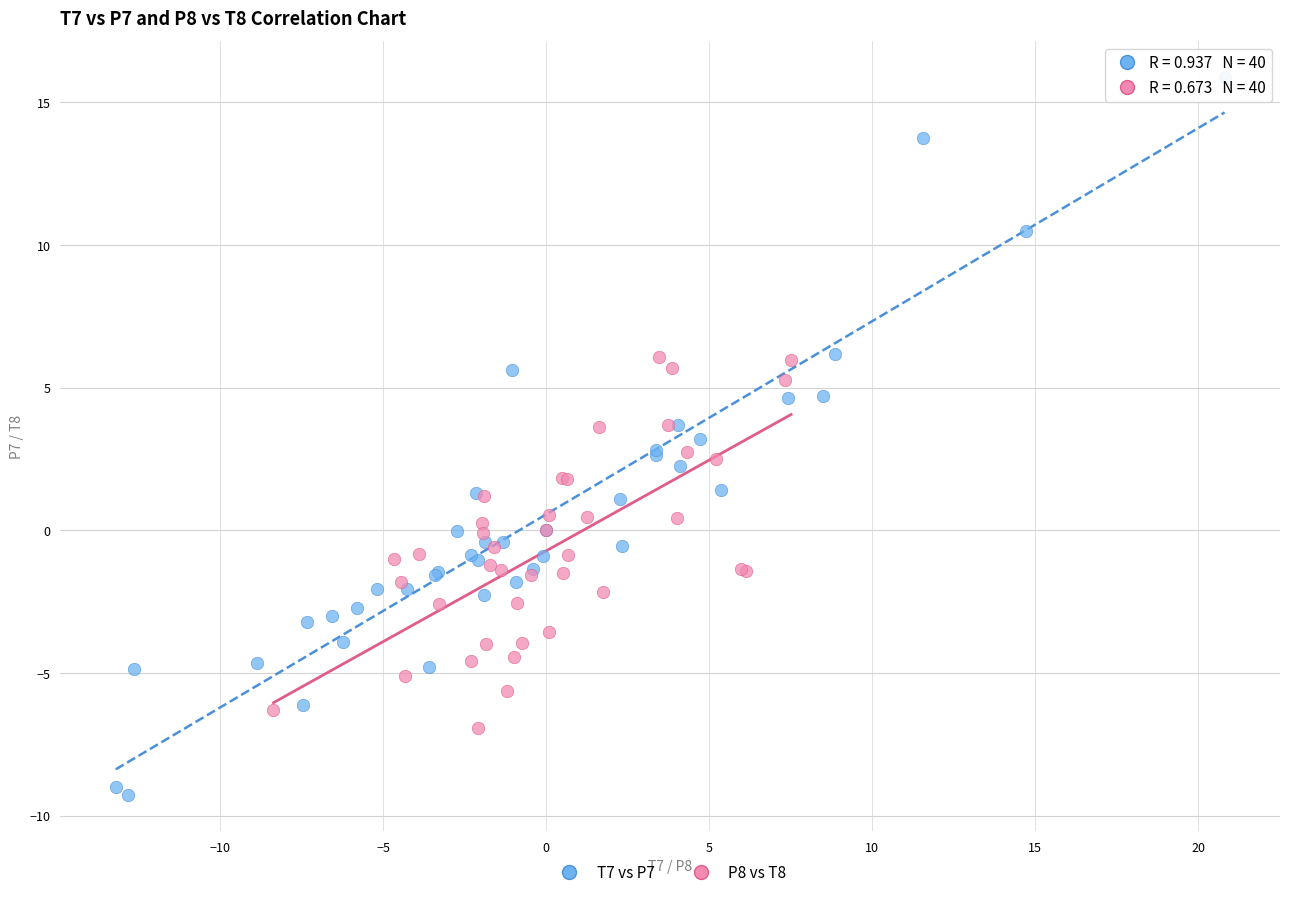

What are all the series names shown in the legend?

T7 vs P7, P8 vs T8